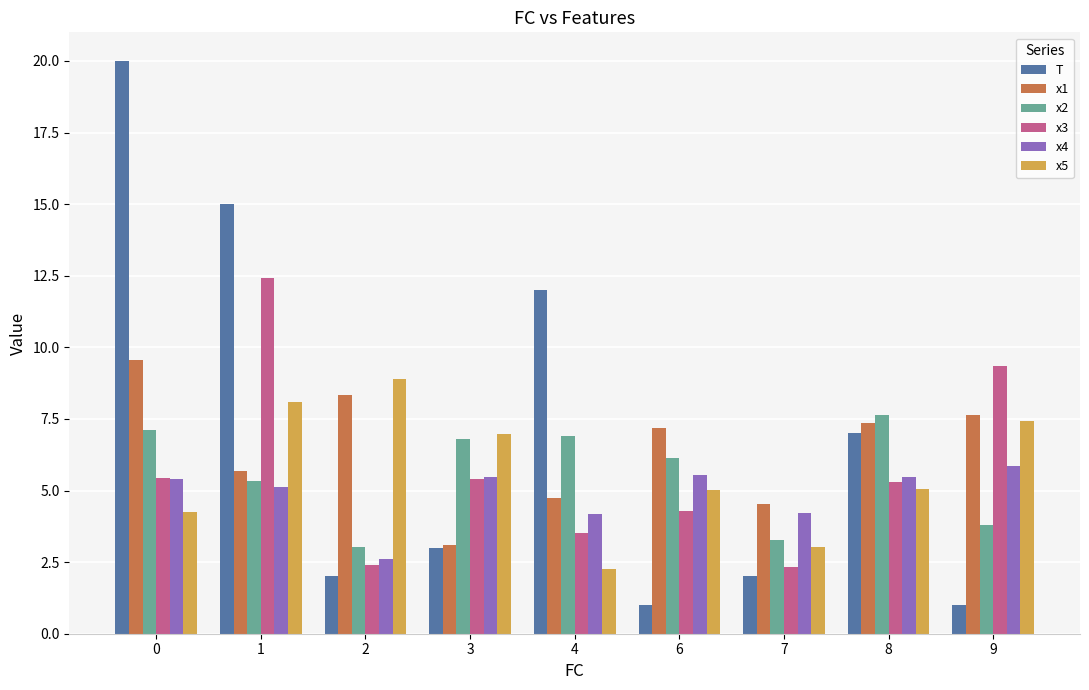

How many bars are there in total?

54